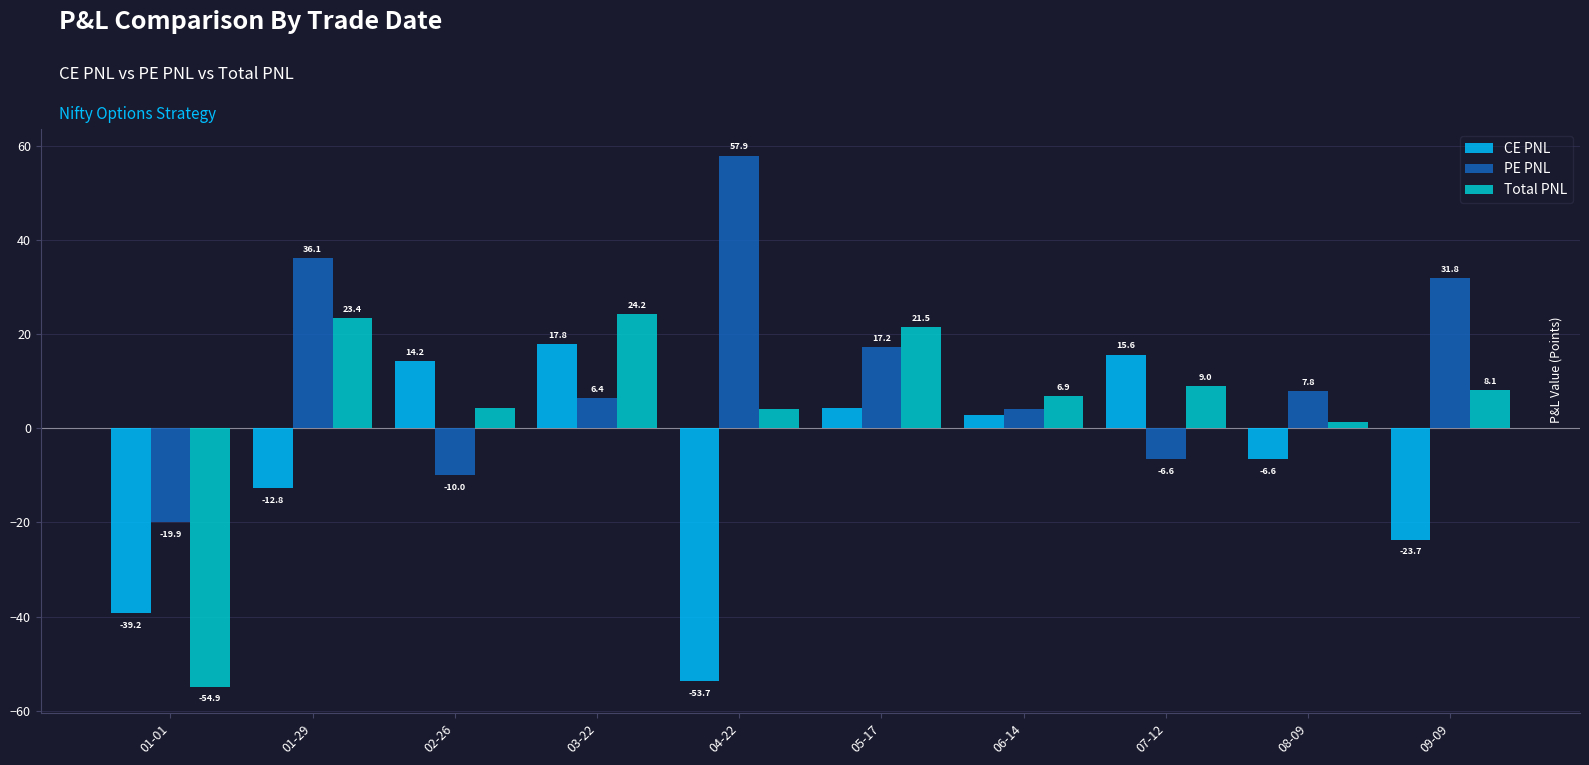

What is the total value across all series at 06-14?

13.7